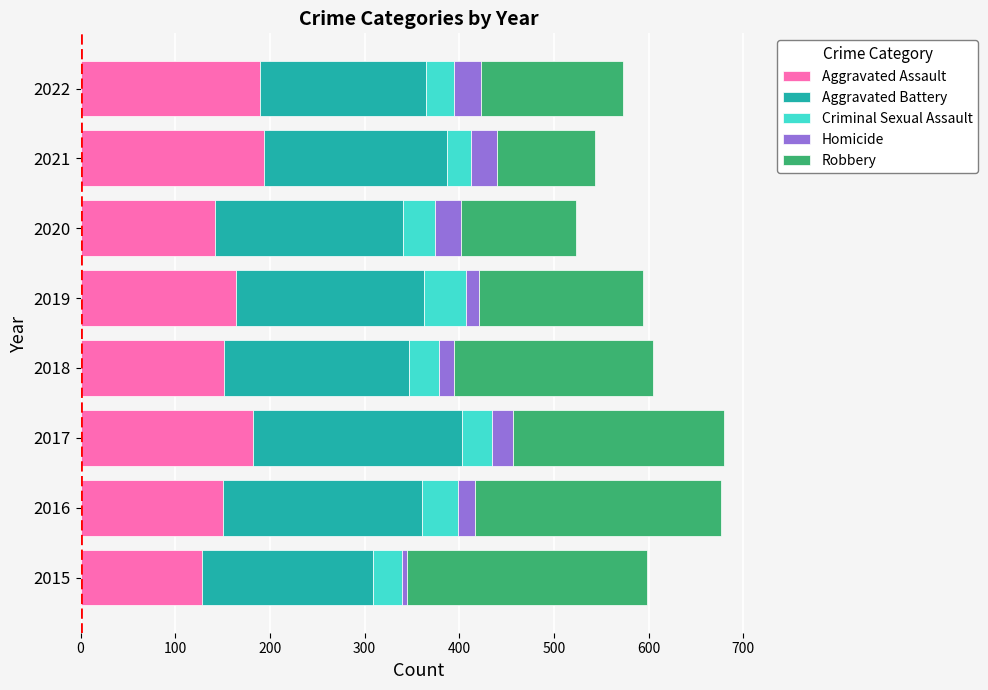

What is the difference between the maximum and second lowest values in the Aggravated Assault series?

52